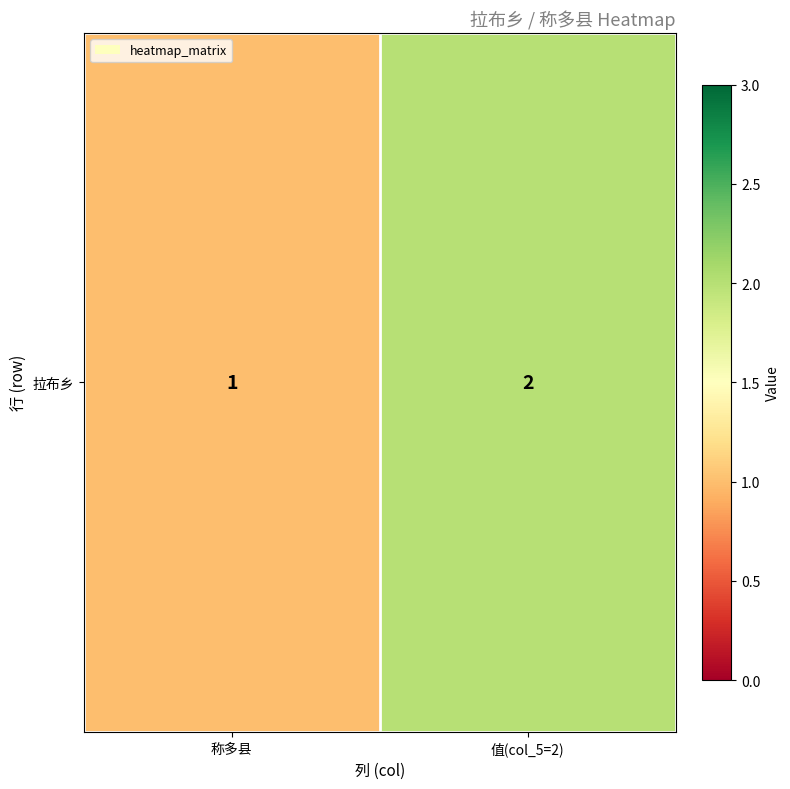

Rank the categories by value from lowest to highest.

称多县, 值(col_5=2)